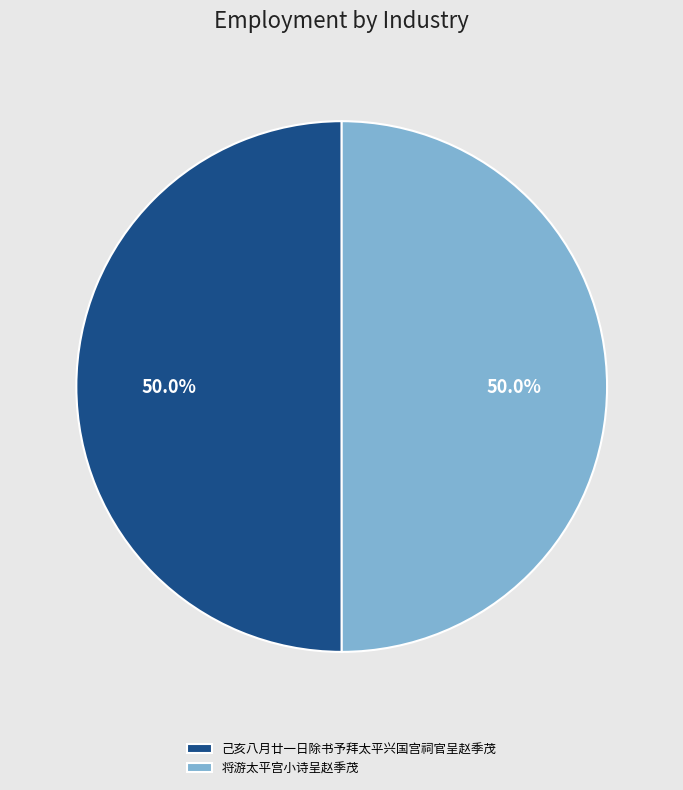

What is the ratio of the value at 将游太平宫小诗呈赵季茂 to the value at 己亥八月廿一日除书予拜太平兴国宫祠官呈赵季茂?

1.0